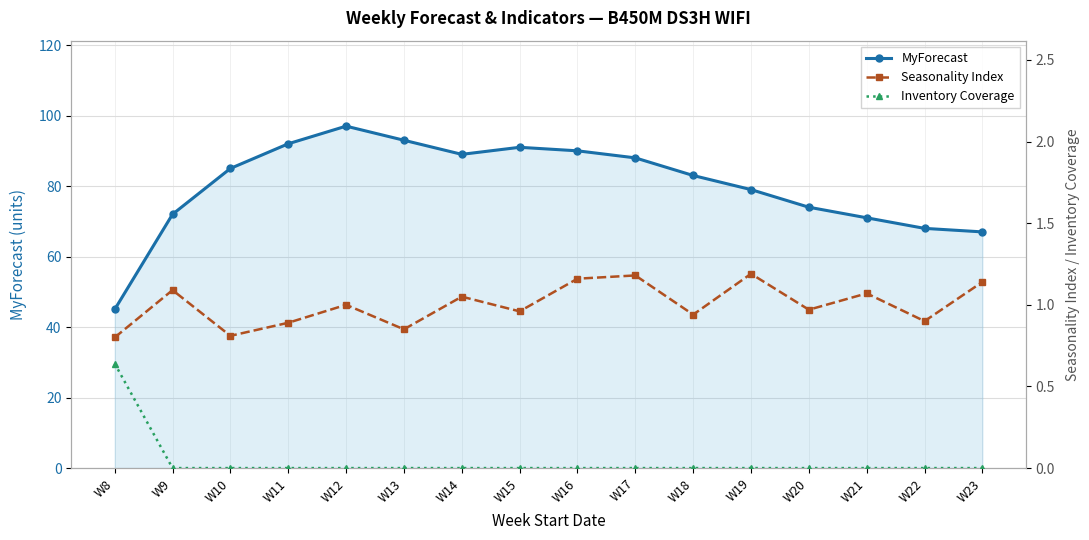

Rank the series by their maximum value, from lowest to highest.

Inventory Coverage, Seasonality Index, MyForecast